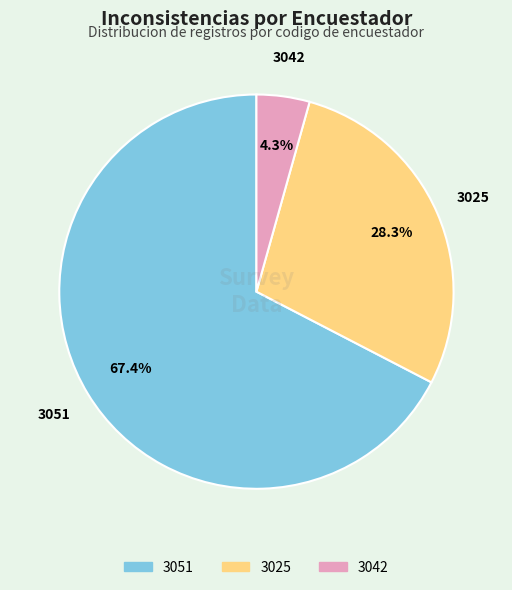

Does 3025 represent more than half of the total?

No